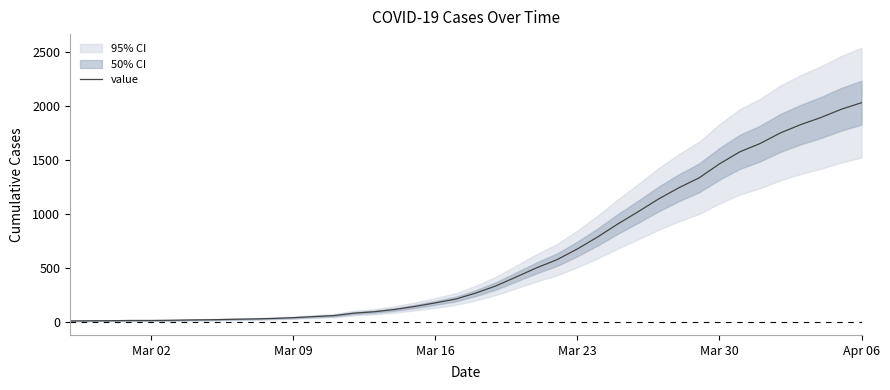

What is the maximum value for value?

2032